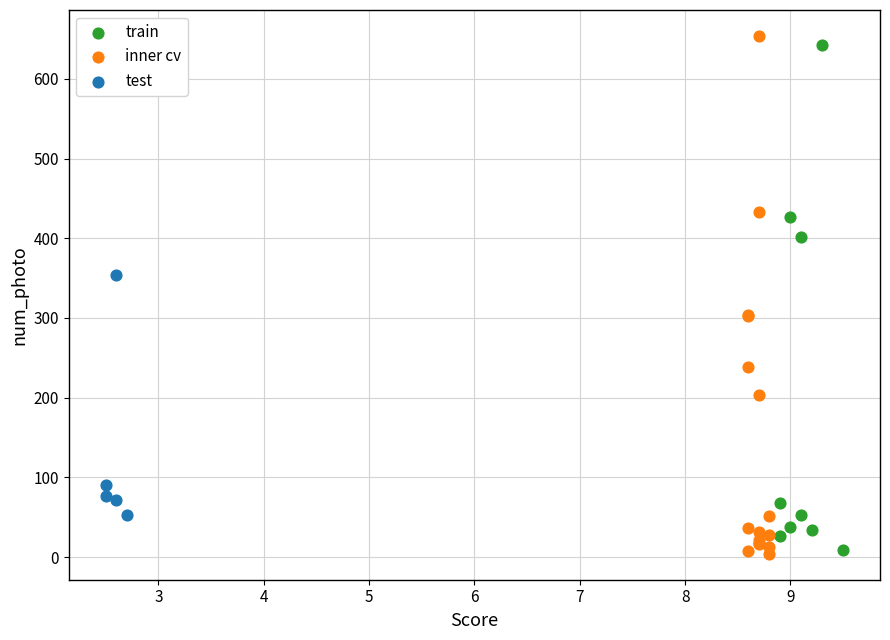

Which series has the largest Y range (max minus min)?

inner cv